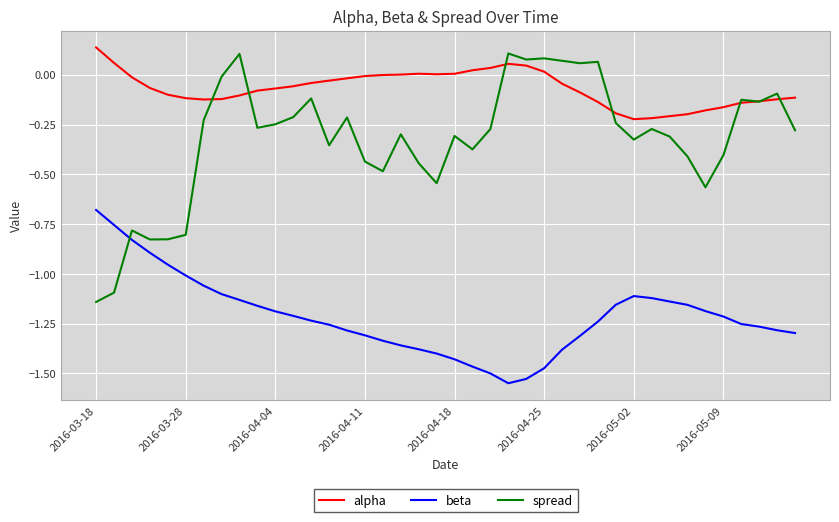

Rank the series by their average value, from highest to lowest.

alpha, spread, beta